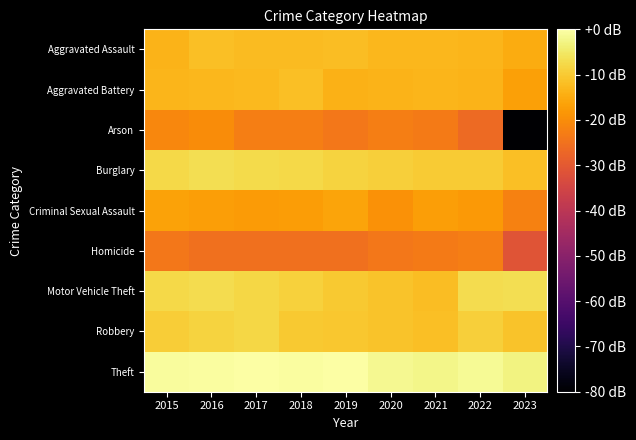

At which category does the chart reach its minimum across all series?

2023